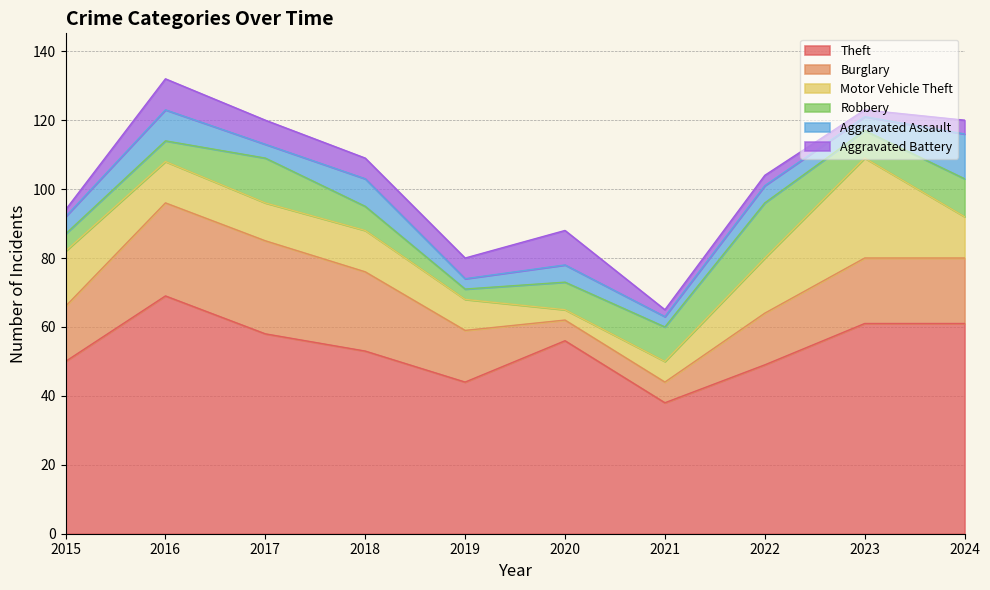

At how many categories does at least one series exceed 52?

6